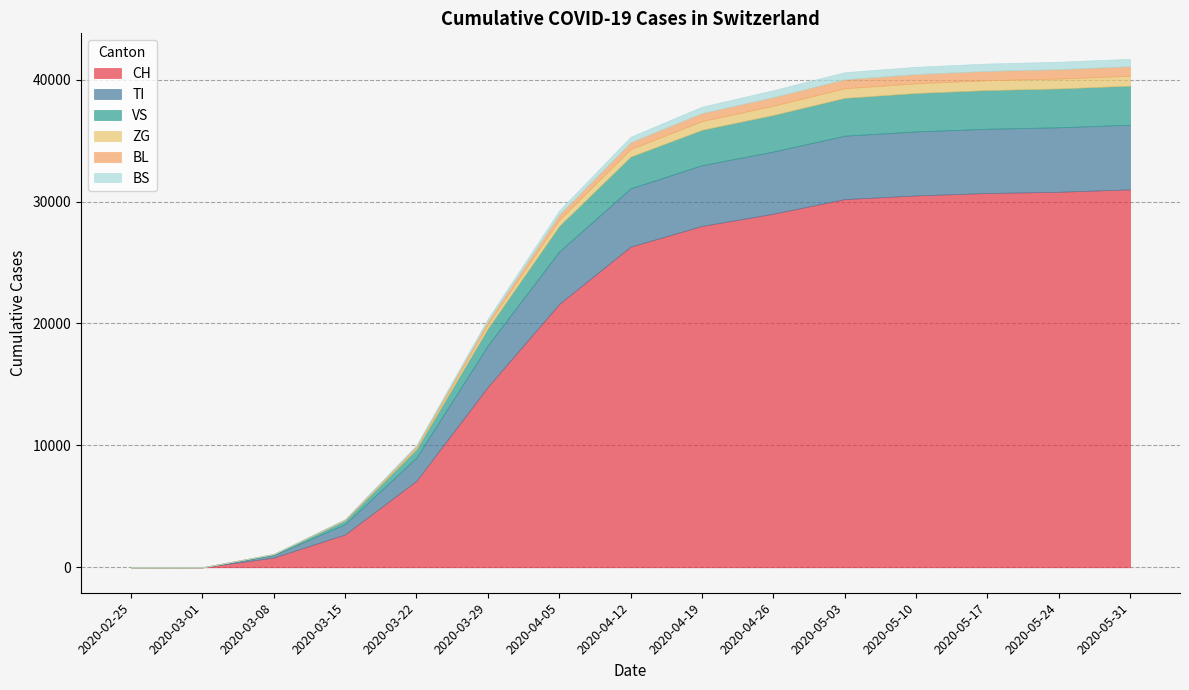

True or false: BL has a value of 925 at 2020-04-12.

False